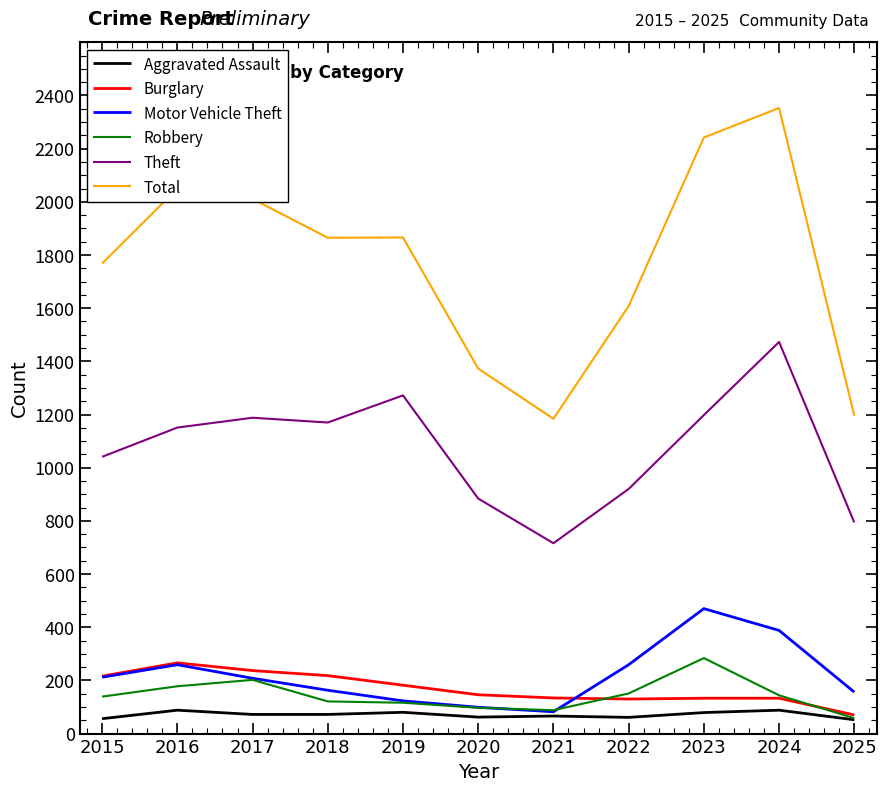

True or false: Motor Vehicle Theft and Total cross at least once.

False